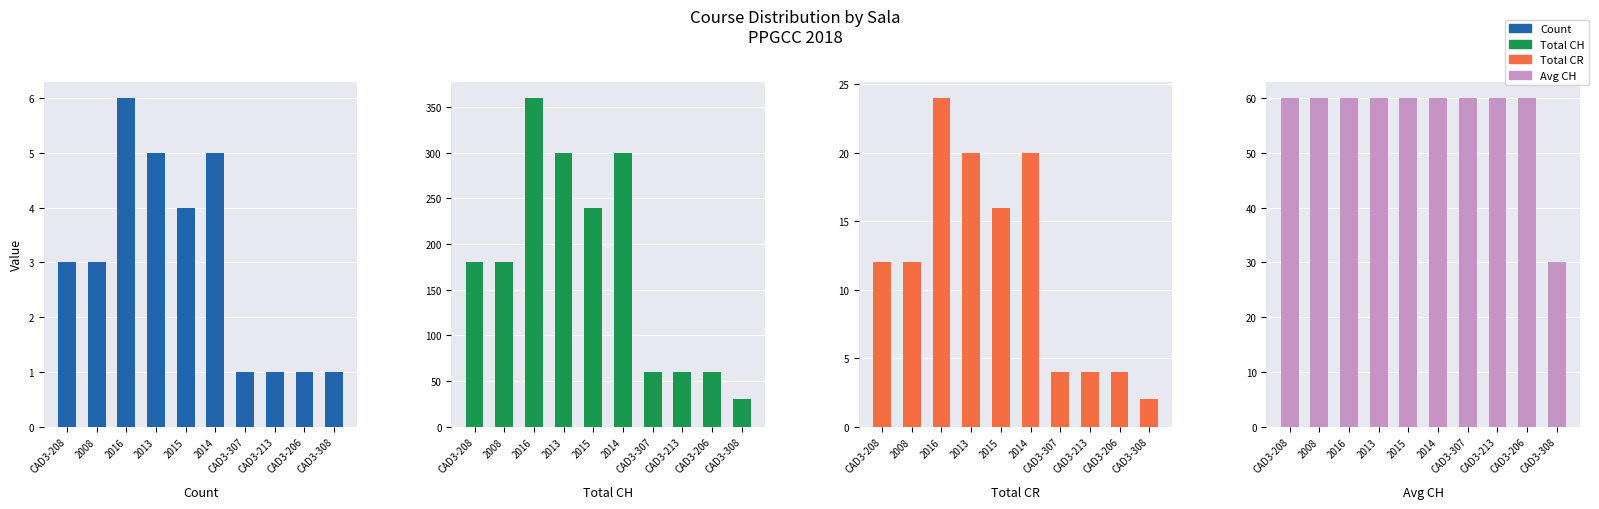

At which category is the sum across all series the highest?

2016